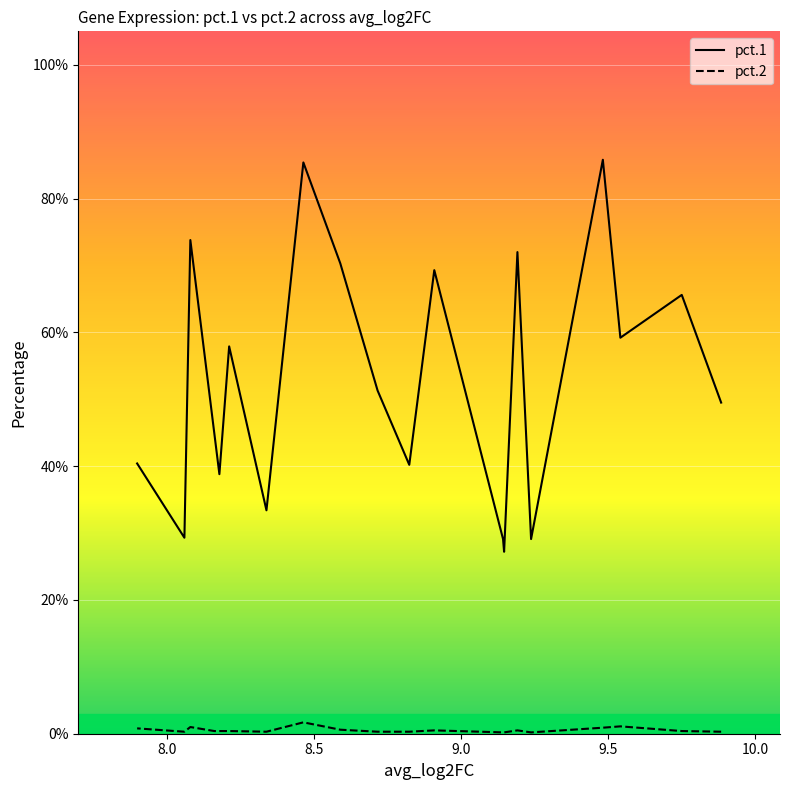

Rank the series by their average value, from lowest to highest.

pct.2, pct.1